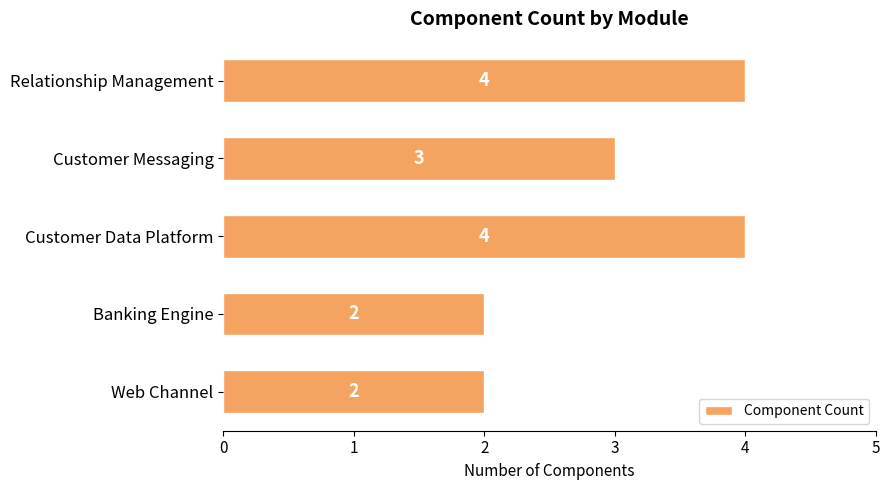

Read the value at Customer Messaging.

3